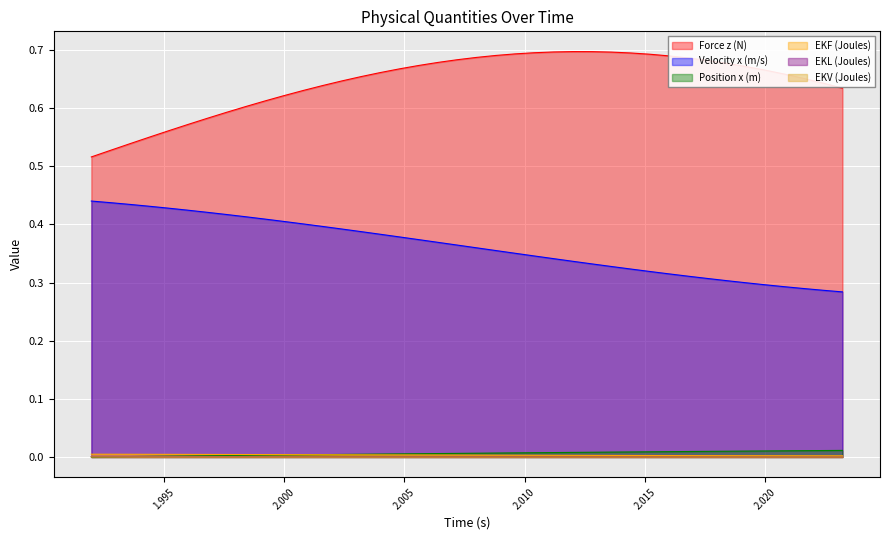

Reading left to right, what are all the values shown in this chart?

Force z (N): 0.5	0.5	0.5	0.6	0.6	0.6	0.6	0.6	0.6	0.6	0.6	0.6	0.6	0.6	0.7	0.7	0.7	0.7	0.7	0.7	0.7	0.7	0.7	0.7	0.7	0.7	0.7	0.7	0.7	0.7	0.7	0.7	0.7	0.7	0.7	0.7	0.7	0.7	0.6	0.6
Velocity x (m/s): 0.4	0.4	0.4	0.4	0.4	0.4	0.4	0.4	0.4	0.4	0.4	0.4	0.4	0.4	0.4	0.4	0.4	0.4	0.4	0.4	0.4	0.4	0.4	0.3	0.3	0.3	0.3	0.3	0.3	0.3	0.3	0.3	0.3	0.3	0.3	0.3	0.3	0.3	0.3	0.3
Position x (m): 0.0	0.0	0.0	0.0	0.0	0.0	0.0	0.0	0.0	0.0	0.0	0.0	0.0	0.0	0.0	0.0	0.0	0.0	0.0	0.0	0.0	0.0	0.0	0.0	0.0	0.0	0.0	0.0	0.0	0.0	0.0	0.0	0.0	0.0	0.0	0.0	0.0	0.0	0.0	0.0
EKF (Joules): 0.0	0.0	0.0	0.0	0.0	0.0	0.0	0.0	0.0	0.0	0.0	0.0	0.0	0.0	0.0	0.0	0.0	0.0	0.0	0.0	0.0	0.0	0.0	0.0	0.0	0.0	0.0	0.0	0.0	0.0	0.0	0.0	0.0	0.0	0.0	0.0	0.0	0.0	0.0	0.0
EKL (Joules): 0.0	0.0	0.0	0.0	0.0	0.0	0.0	0.0	0.0	0.0	0.0	0.0	0.0	0.0	0.0	0.0	0.0	0.0	0.0	0.0	0.0	0.0	0.0	0.0	0.0	0.0	0.0	0.0	0.0	0.0	0.0	0.0	0.0	0.0	0.0	0.0	0.0	0.0	0.0	0.0
EKV (Joules): 0.0	0.0	0.0	0.0	0.0	0.0	0.0	0.0	0.0	0.0	0.0	0.0	0.0	0.0	0.0	0.0	0.0	0.0	0.0	0.0	0.0	0.0	0.0	0.0	0.0	0.0	0.0	0.0	0.0	0.0	0.0	0.0	0.0	0.0	0.0	0.0	0.0	0.0	0.0	0.0